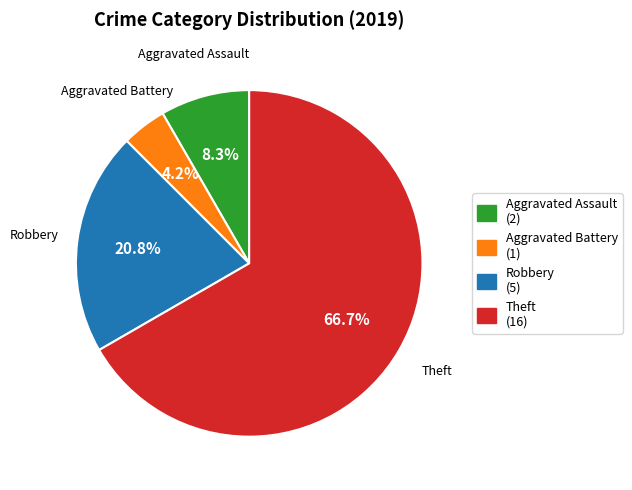

Is it true that Theft is 53% of the pie?

False